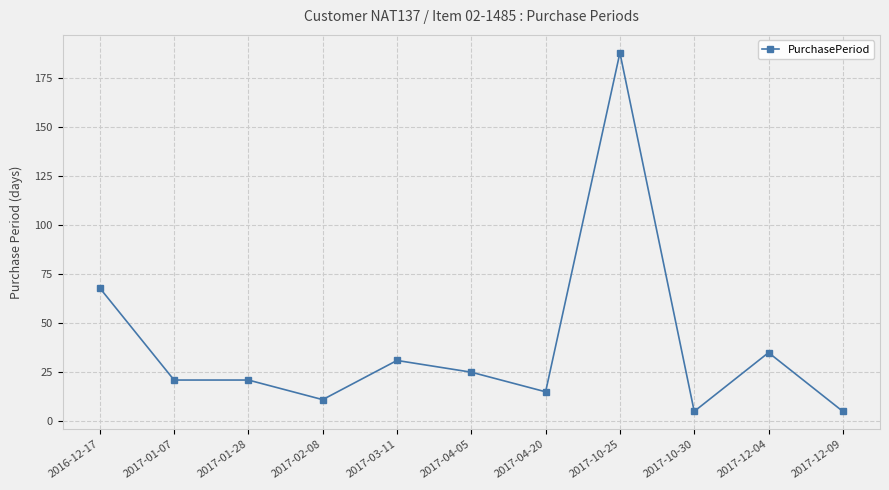

Count the number of categories in the chart.

11